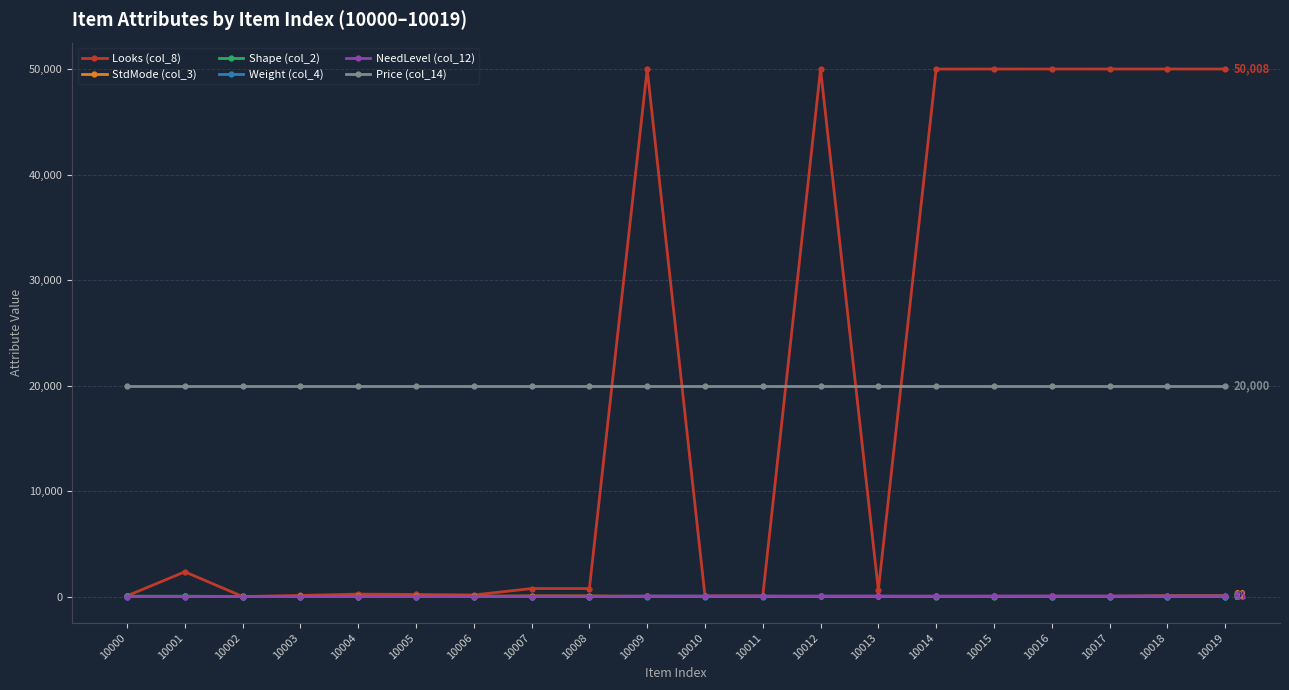

True or false: Looks (col_8) has more than 2 interior local peaks.

True